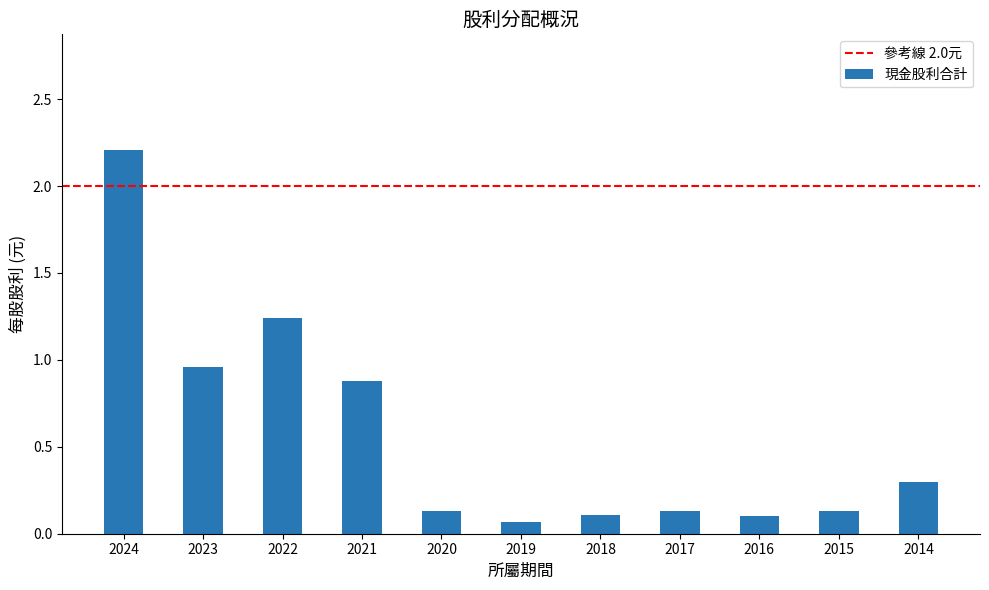

How many bars are there in total?

11